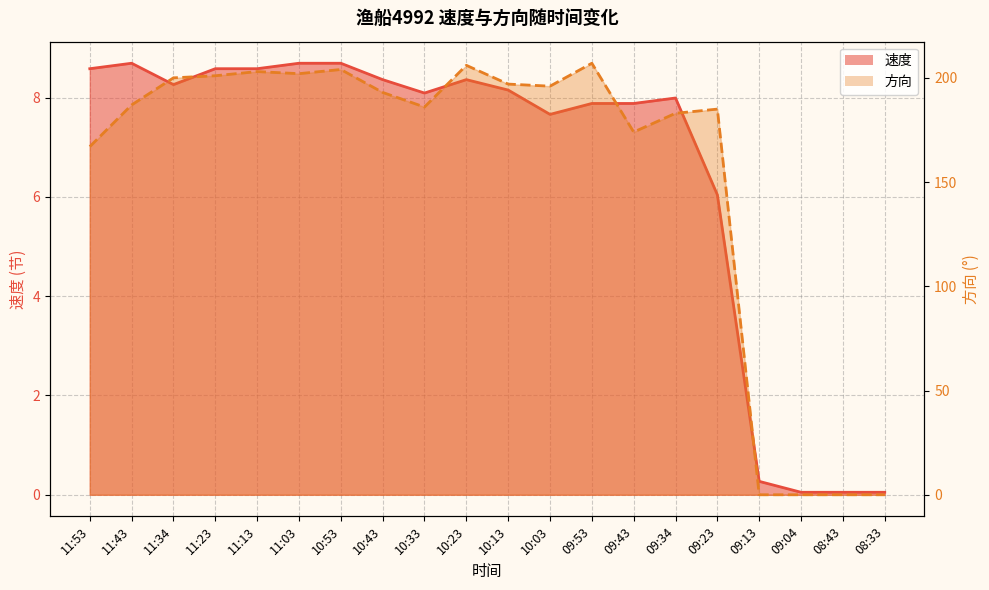

What is the label of the 2nd point from the right?

08:43